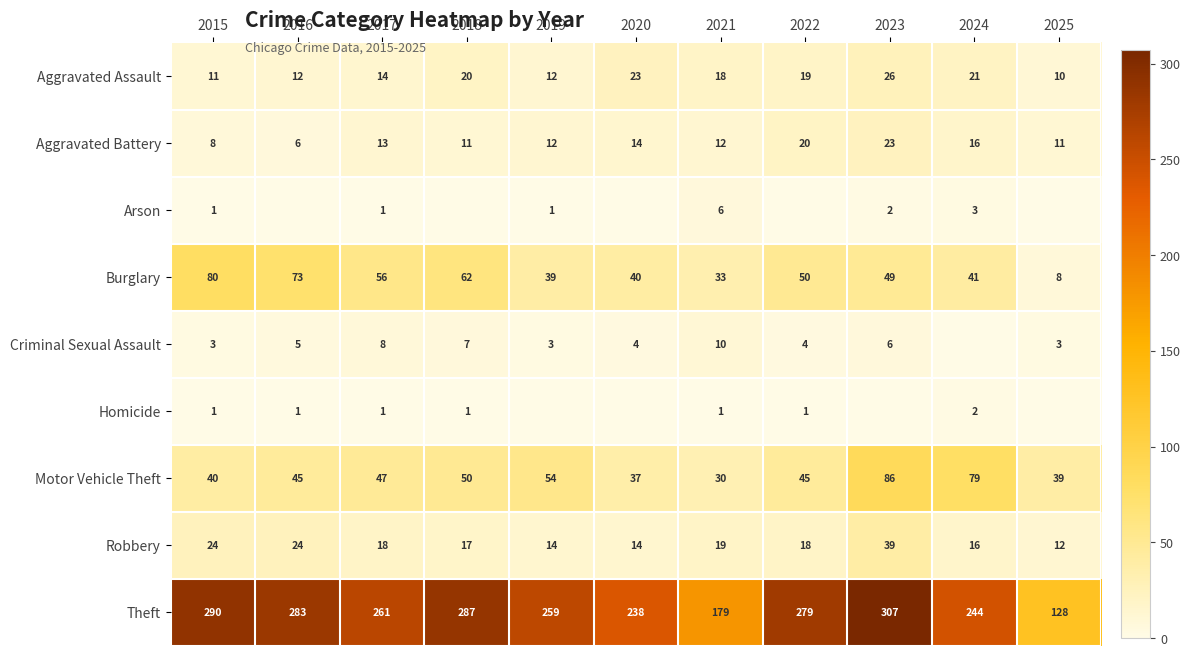

What value does the Aggravated Battery series have at 2022, to the nearest 5?

20